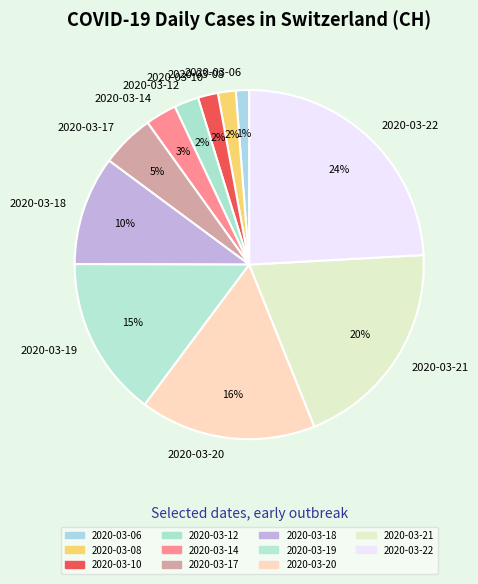

To the nearest percent, what percentage of the pie is 2020-03-10?

2%